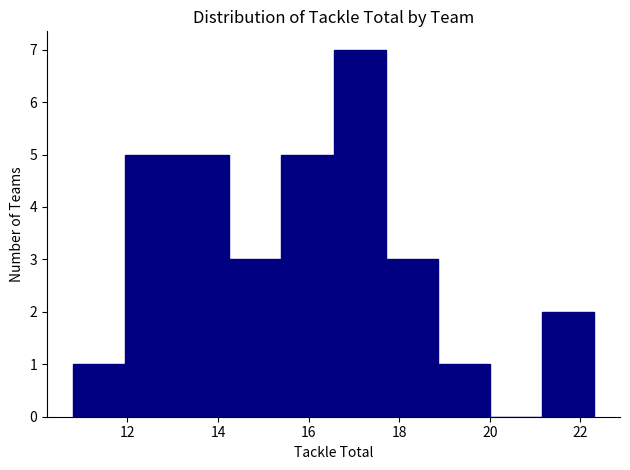

Reading left to right, list every bar in this chart as the range it spans on the x-axis followed by its height. Neither the bar edges nor the heights are printed on the chart, so give them approximately, as read against the axes.

10.80 to 11.95: 1
11.95 to 13.10: 5
13.10 to 14.25: 5
14.25 to 15.40: 3
15.40 to 16.55: 5
16.55 to 17.70: 7
17.70 to 18.85: 3
18.85 to 20.00: 1
20.00 to 21.15: 0
21.15 to 22.30: 2